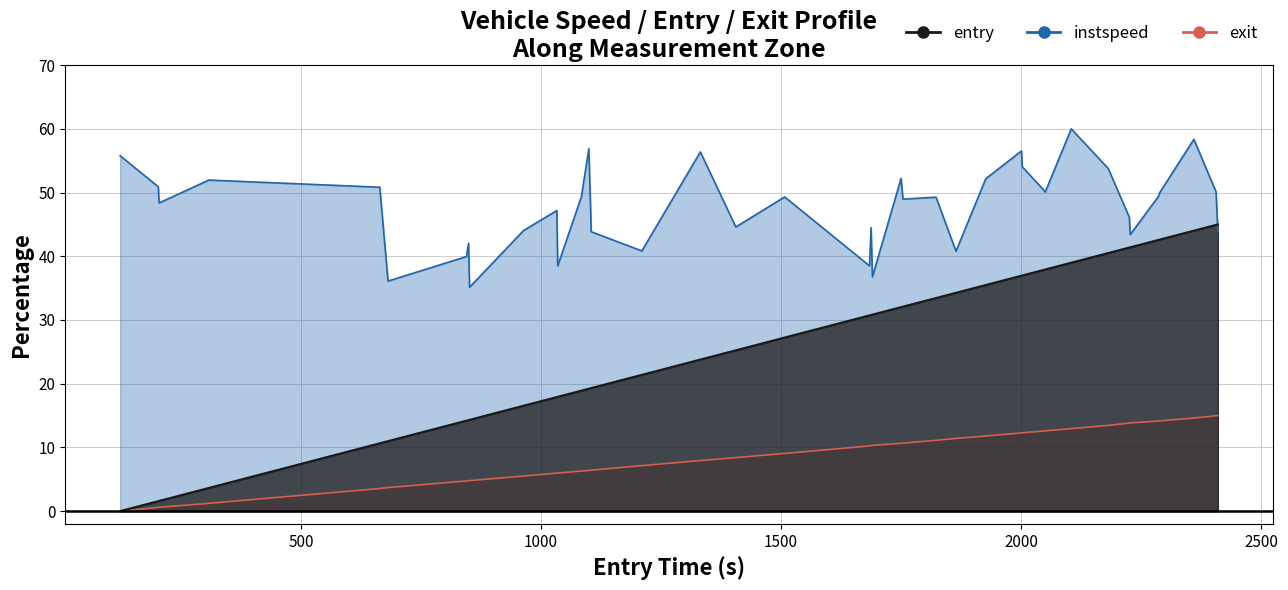

Rank the series by their maximum value, from lowest to highest.

exit, entry, instspeed